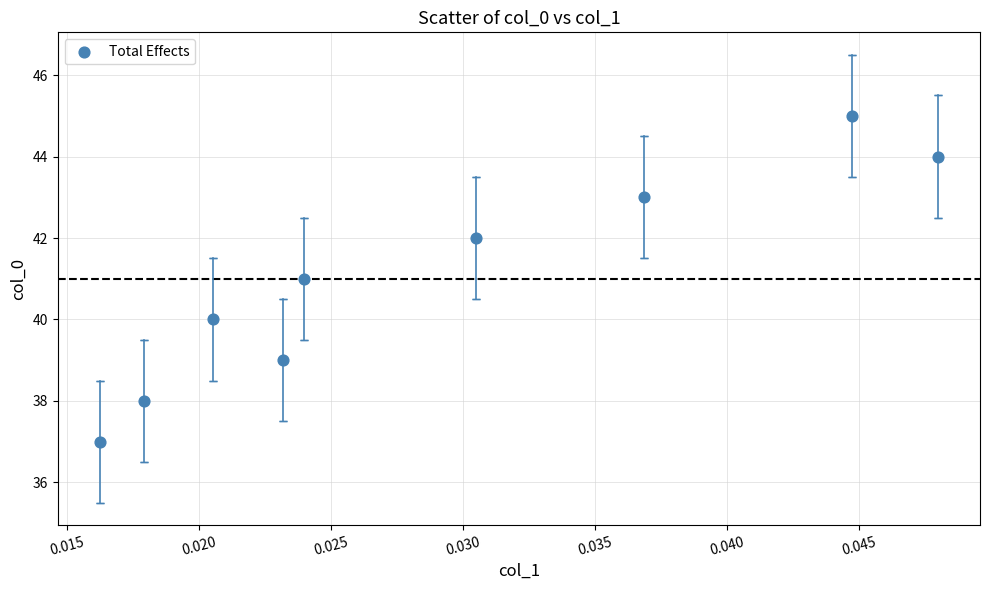

What is the average Y value?

41